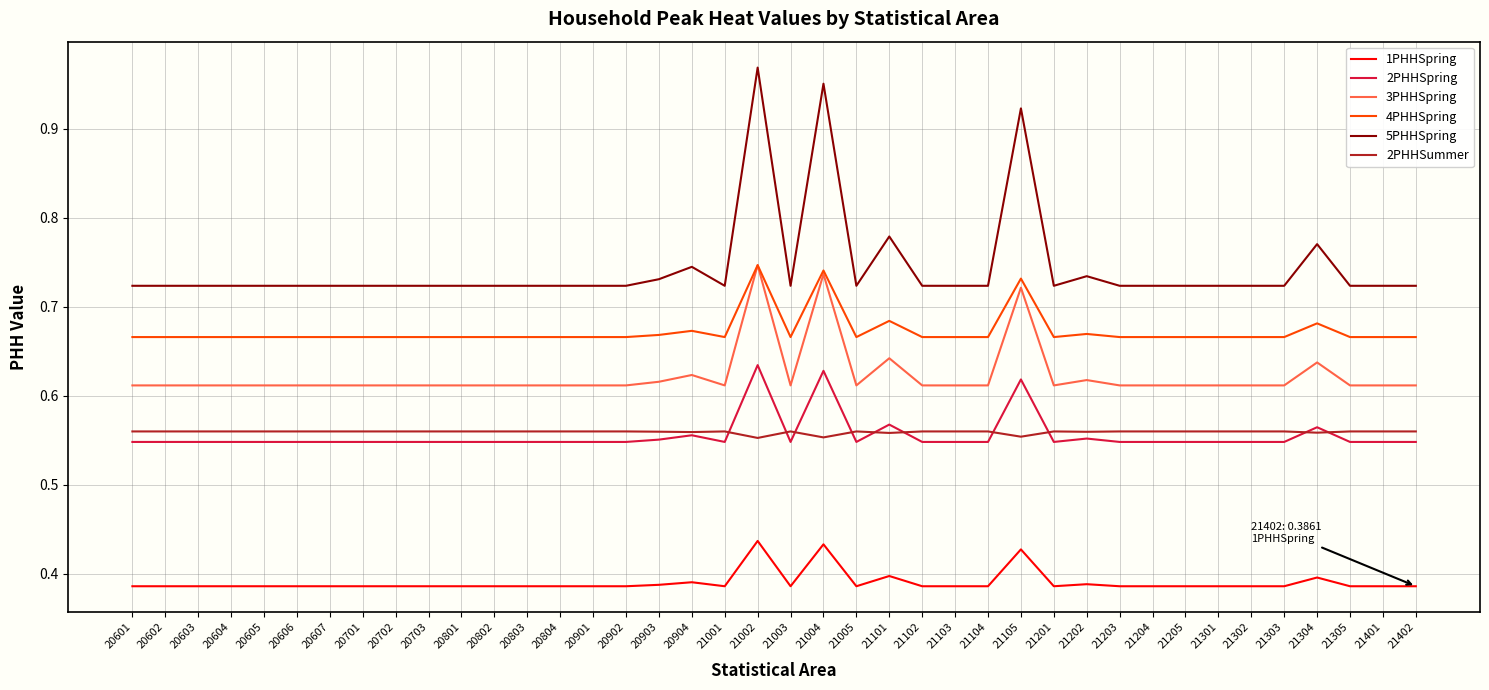

What is the difference between the maximum and minimum values in the 5PHHSpring series?

0.2